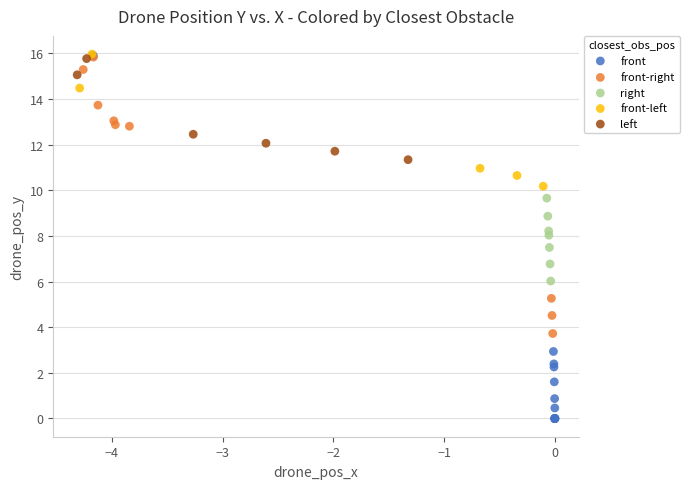

Which series contains the lowest Y value?

front